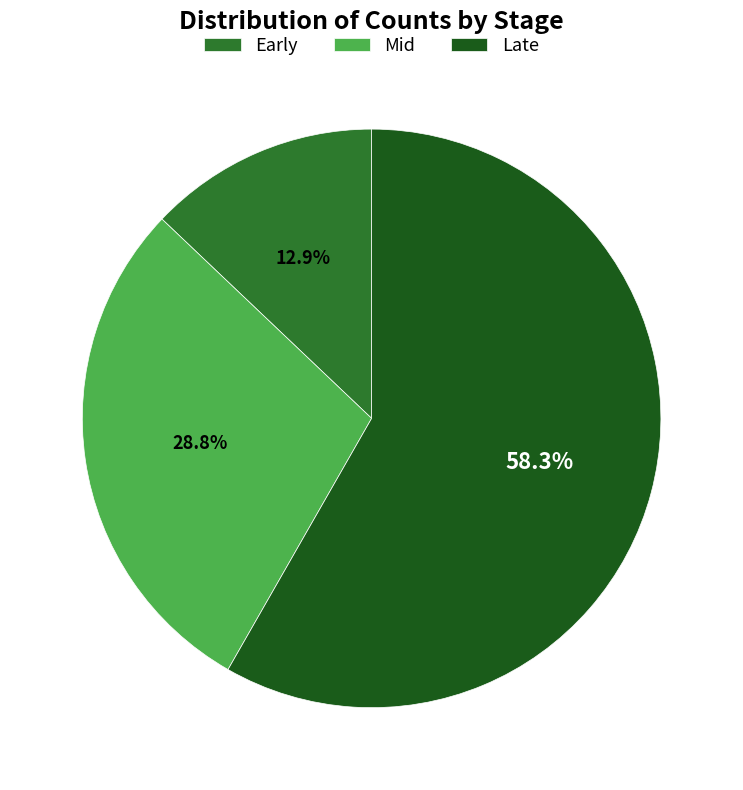

How much of the chart is everything except Early?

87.1%